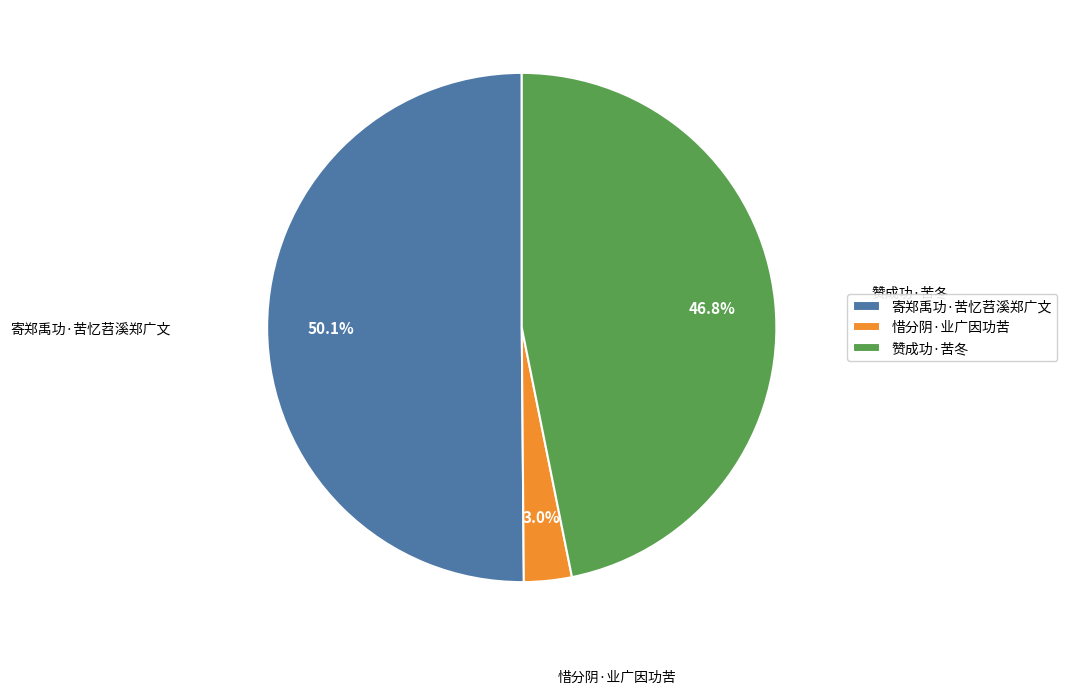

To the nearest percent, what is the difference between the 寄郑禹功·苦忆苕溪郑广文 and 赞成功·苦冬 slice percentages?

3%